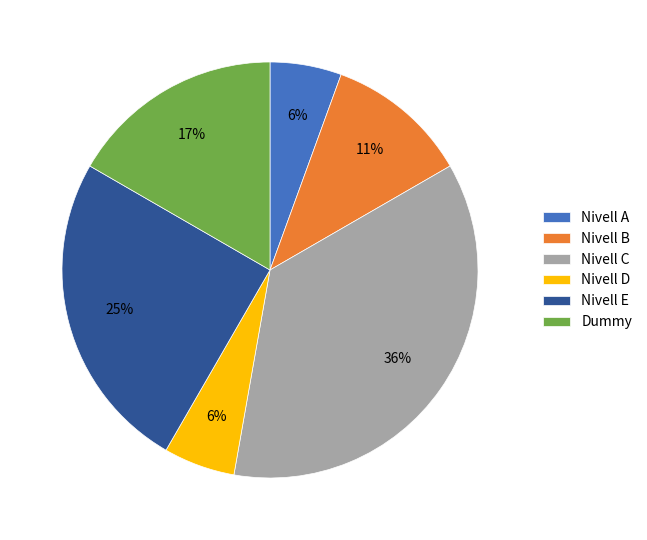

To the nearest percent, what portion does Nivell D represent?

6%